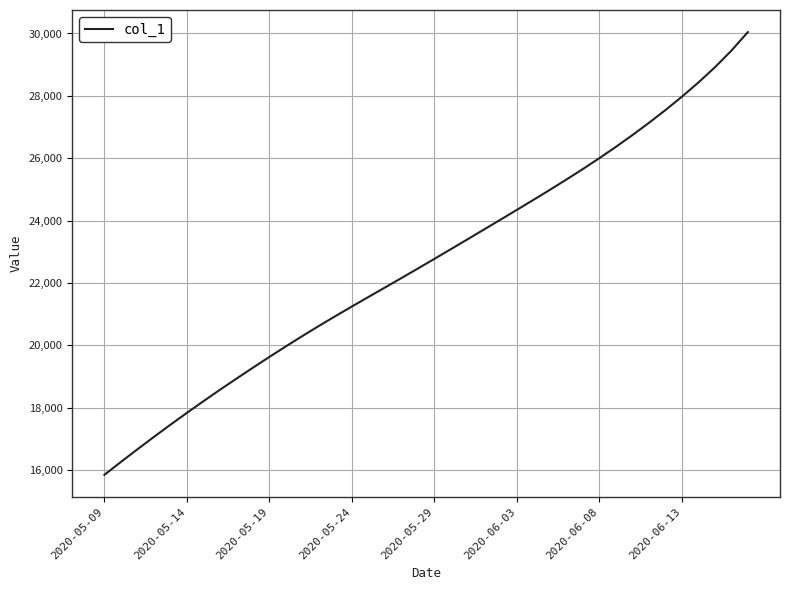

What is the smallest value displayed?

15842.6